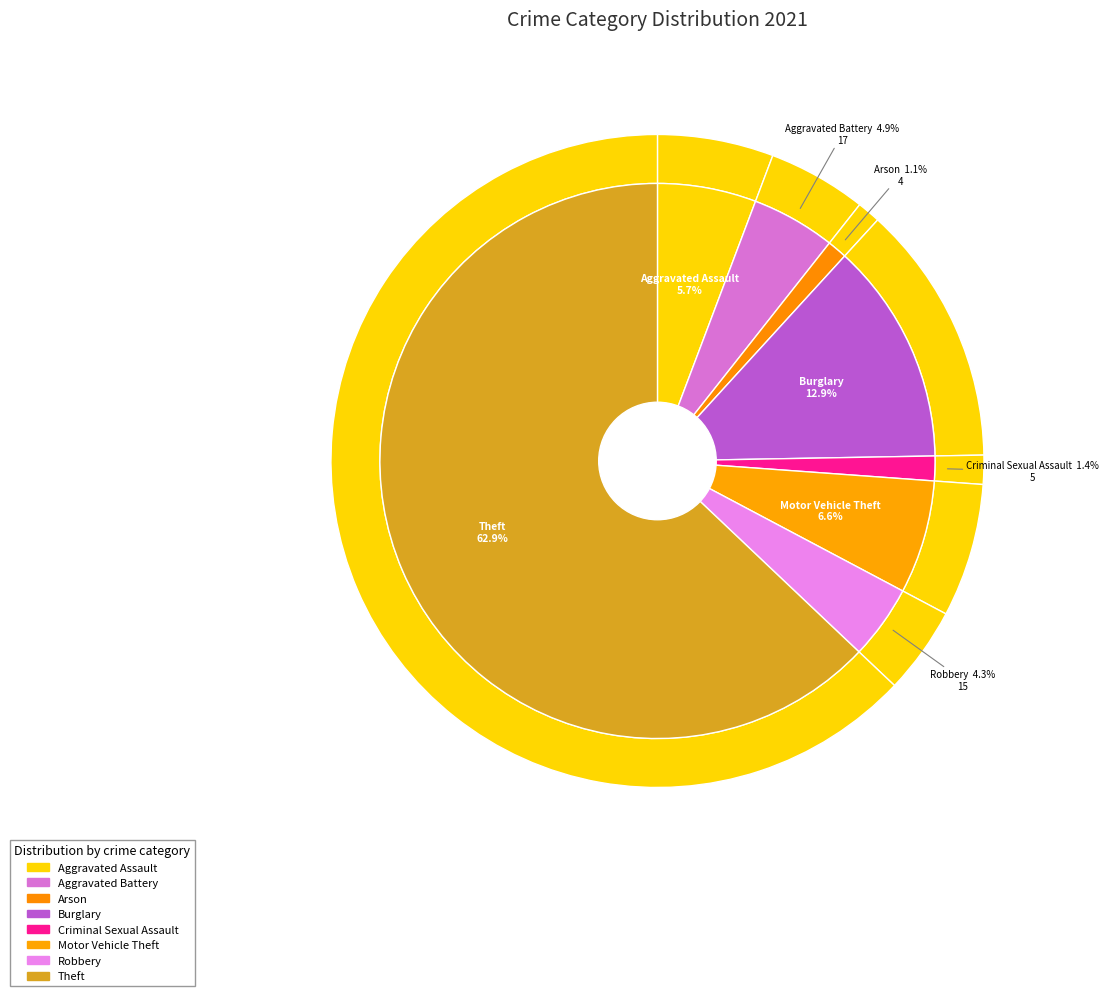

Is it true that Robbery is 1% of the pie?

False